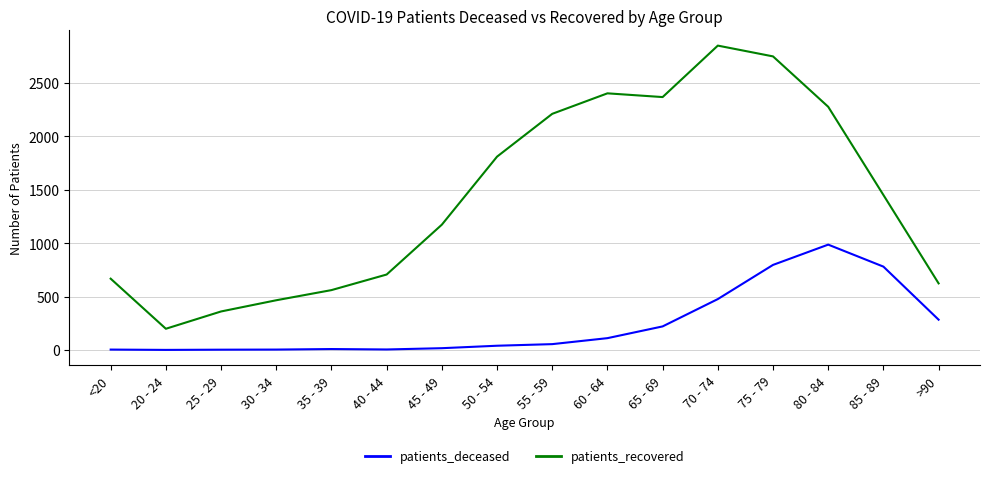

Is this an area chart (filled region under the line)?

No